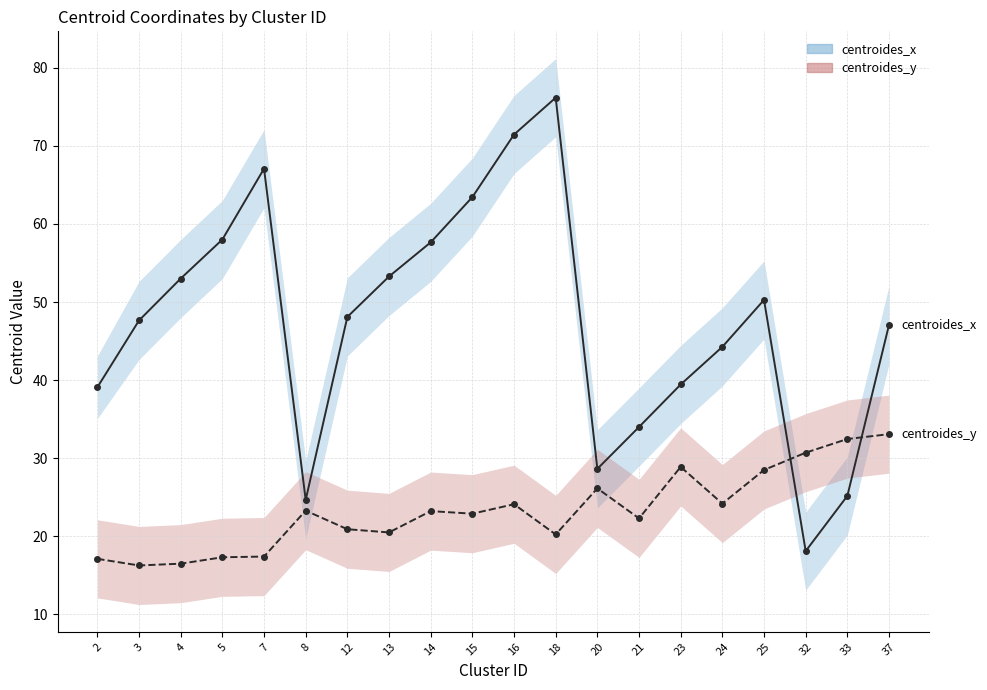

True or false: centroides_y has a value of 51.2 at 32.

False